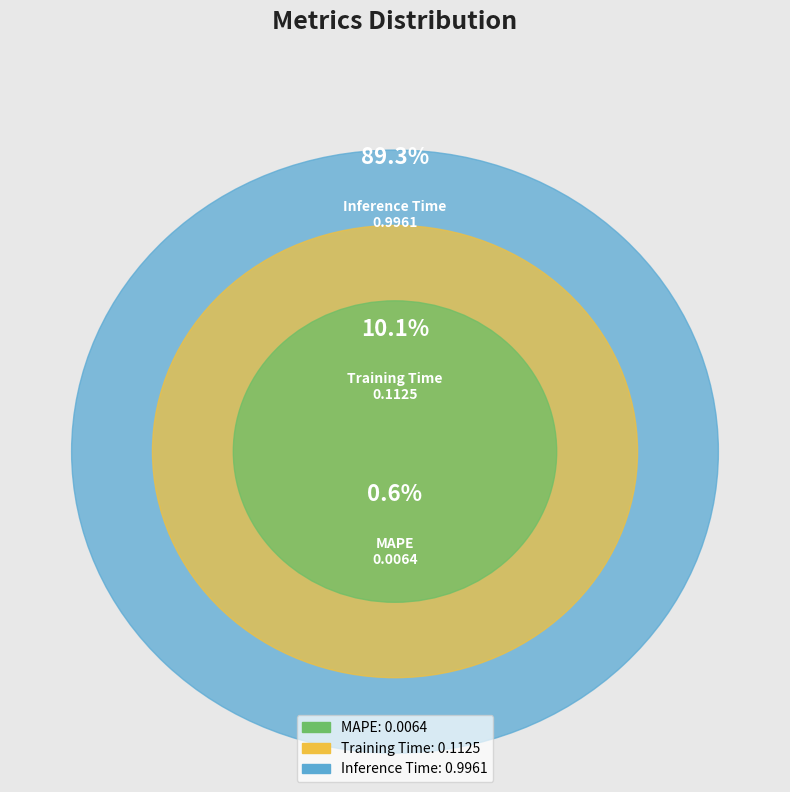

Which category has the biggest portion of the pie?

Inference Time